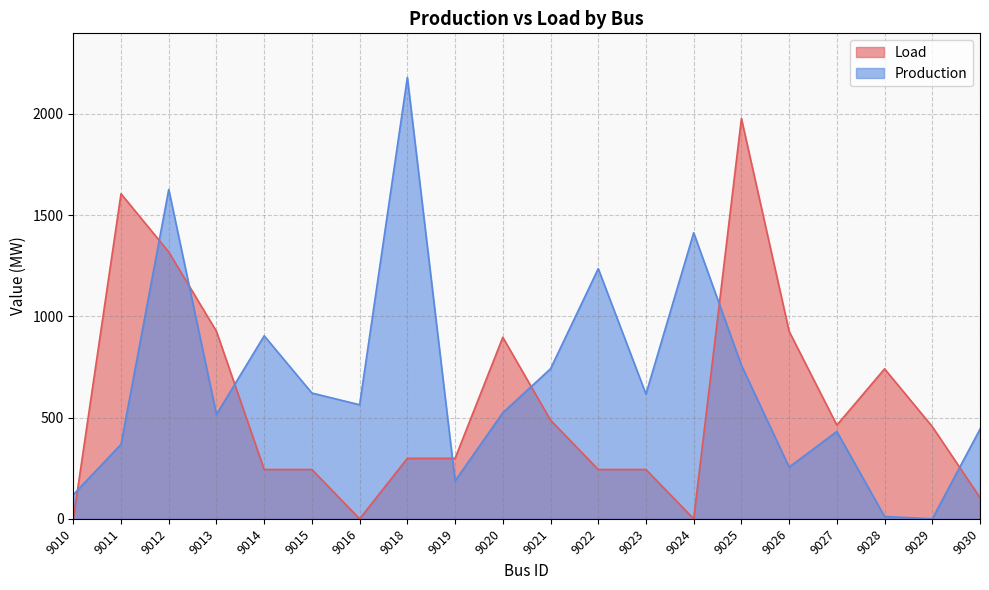

True or false: Load and Production intersect in this chart.

True